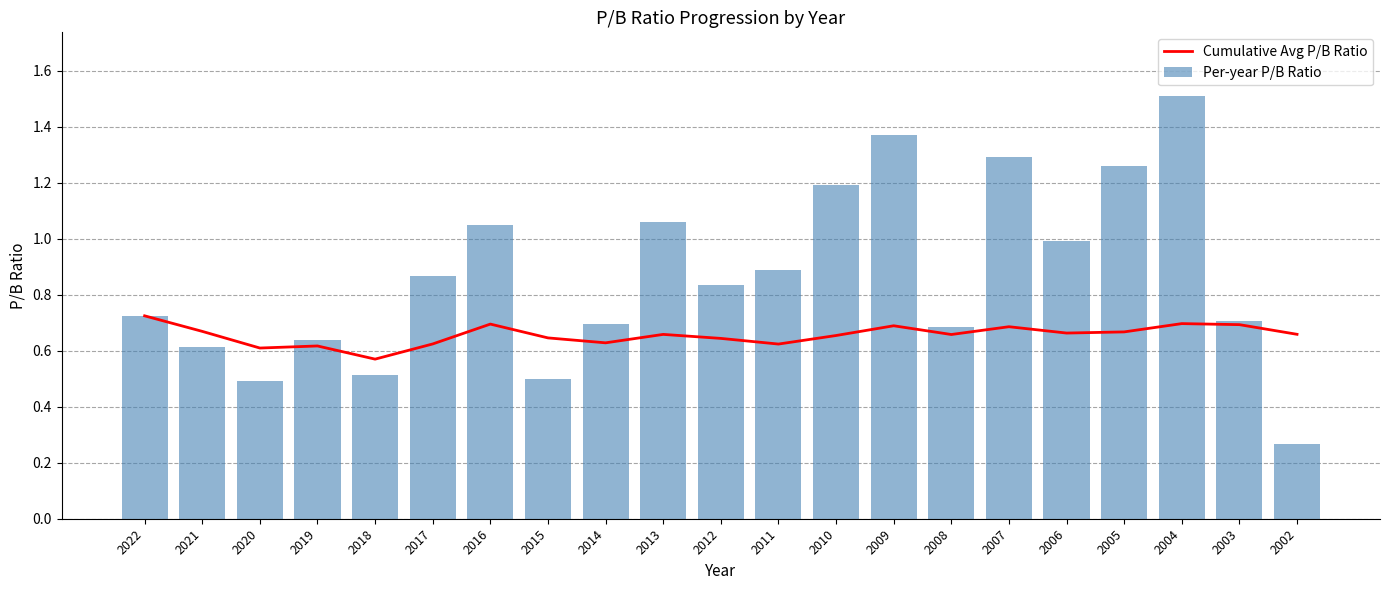

True or false: Per-year P/B Ratio has a value of 0.4 at 2007.

False